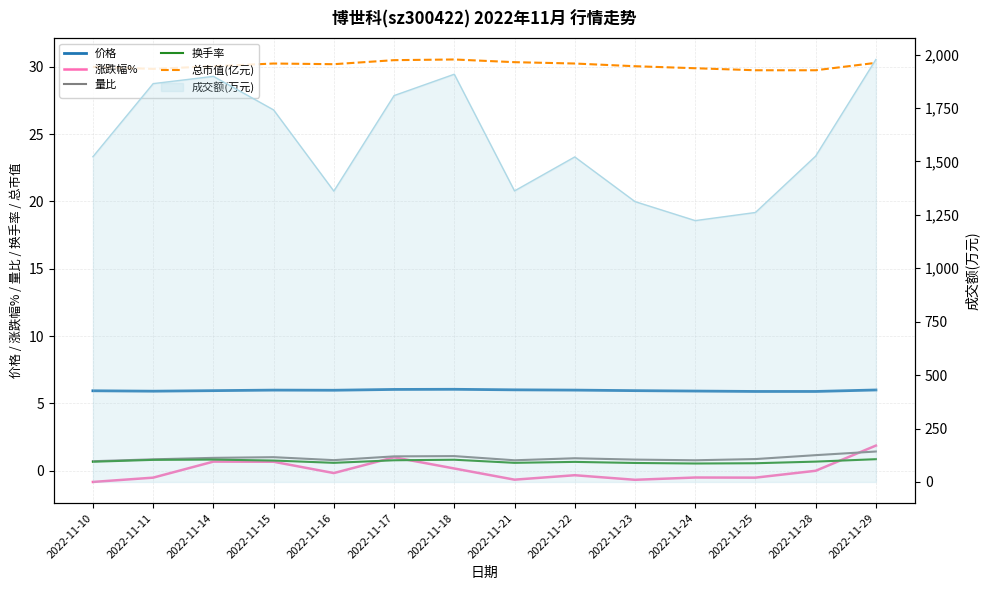

Which has a higher value, 2022-11-22 or 2022-11-14?

2022-11-22